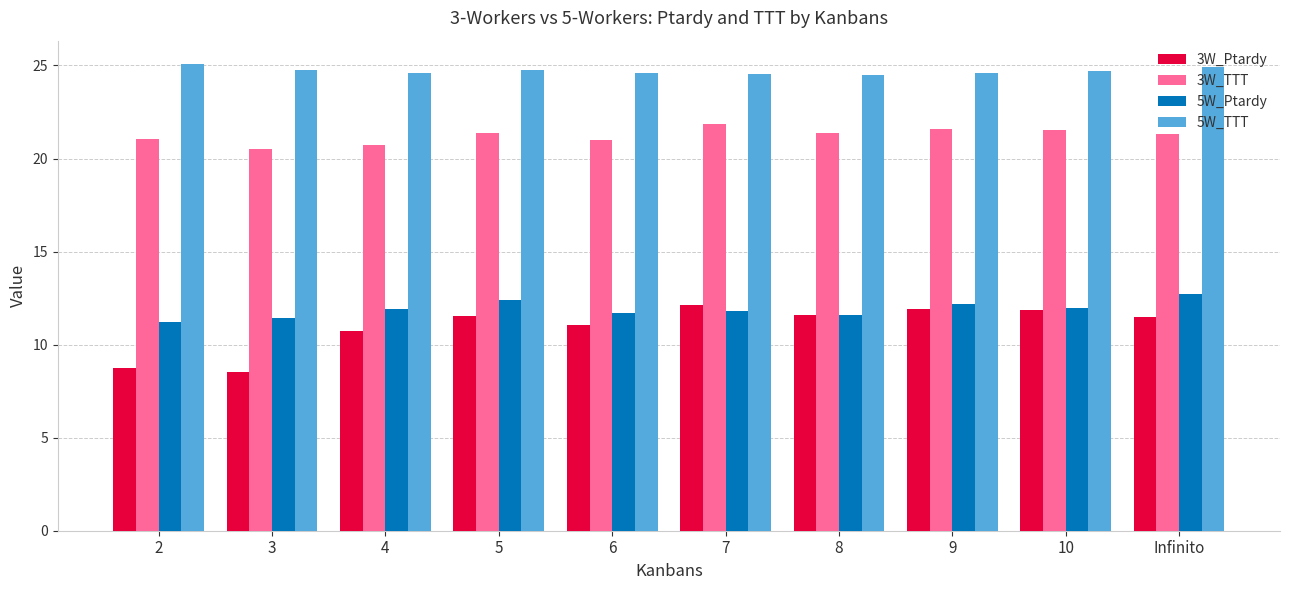

At how many categories does at least one series exceed 12?

10